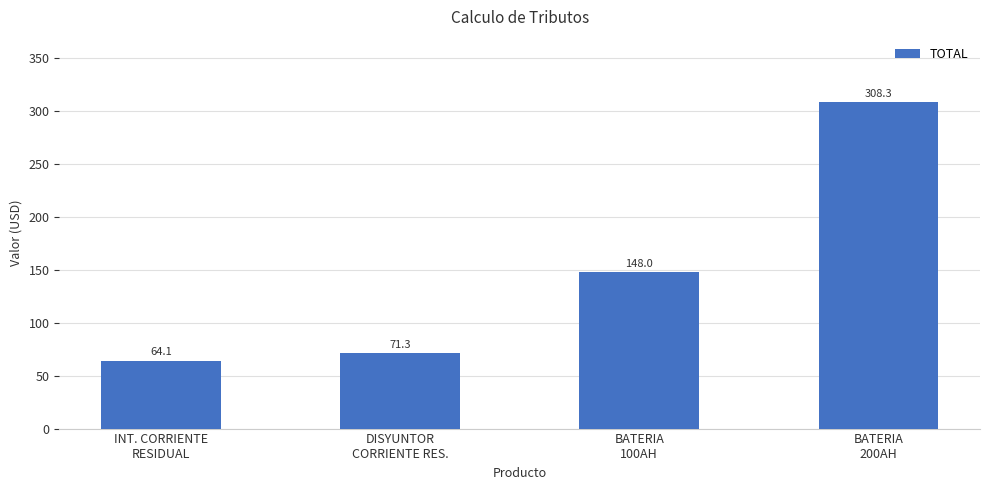

What is the ratio of the value at BATERIA
200AH to the value at INT. CORRIENTE
RESIDUAL?

4.8